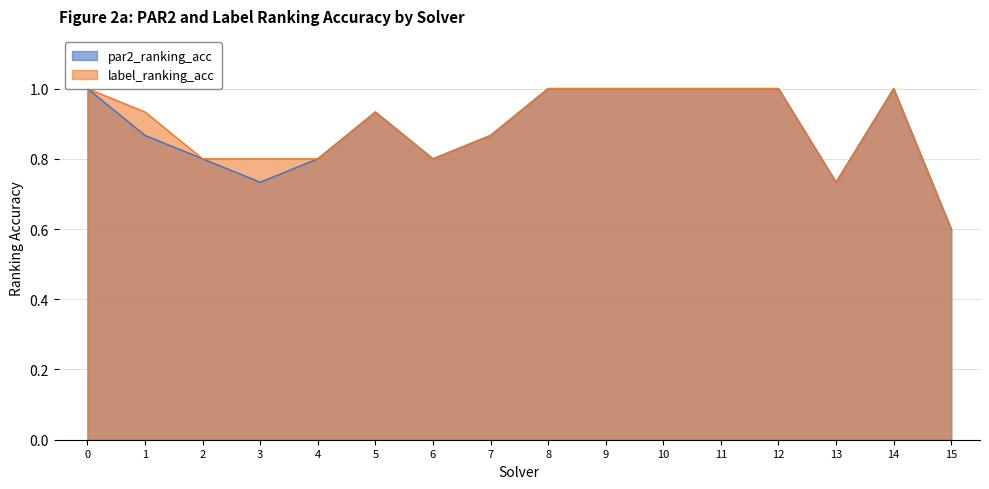

Where is label_ranking_acc nearest to the value 0?

15